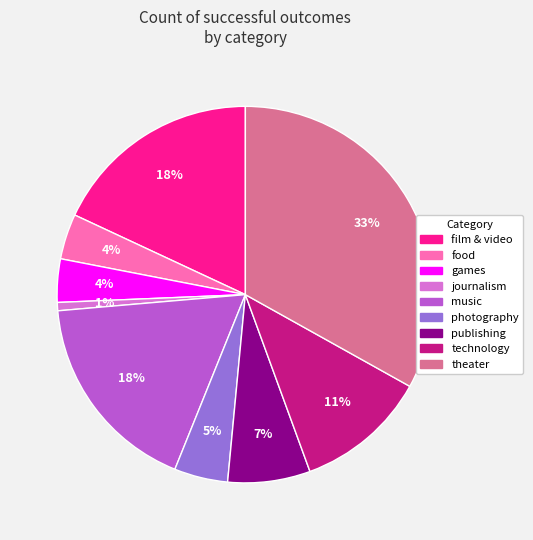

Which has a higher value, music or photography?

music